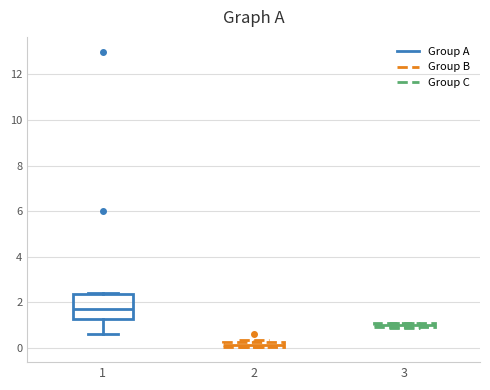

Which box has the lowest median line?

2